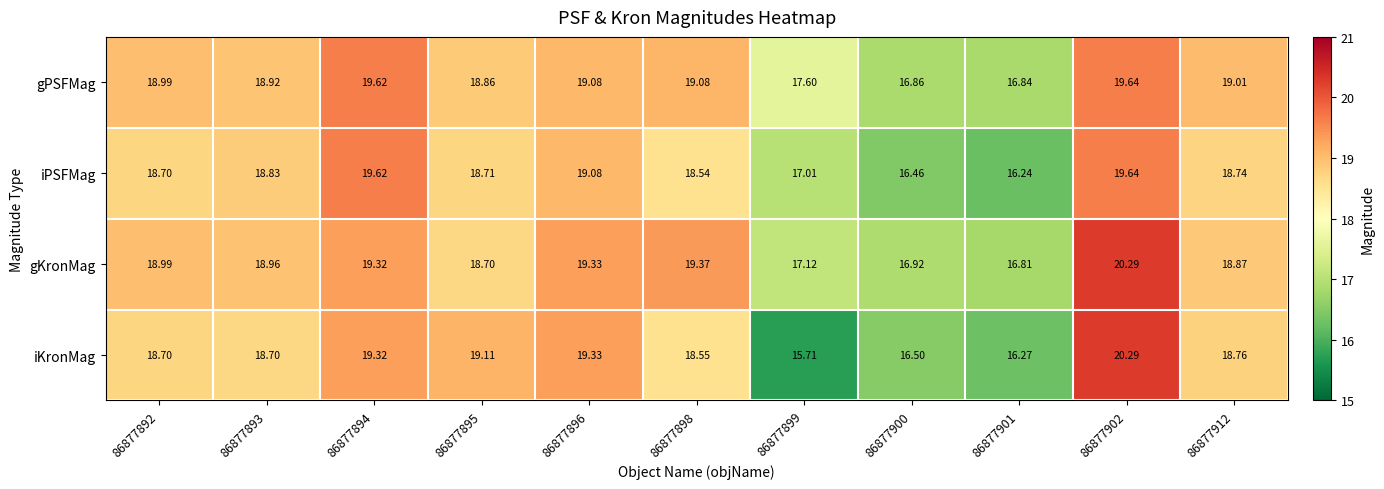

Which series changed the most between 86877893 and 86877895?

iKronMag